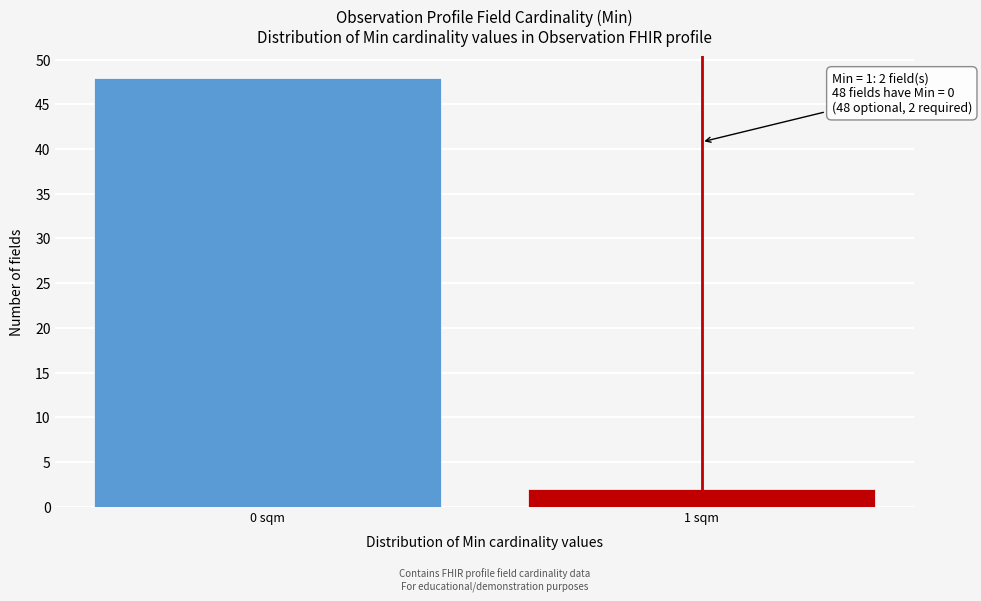

Reading right to left, transcribe all the data shown in this chart.

2	48